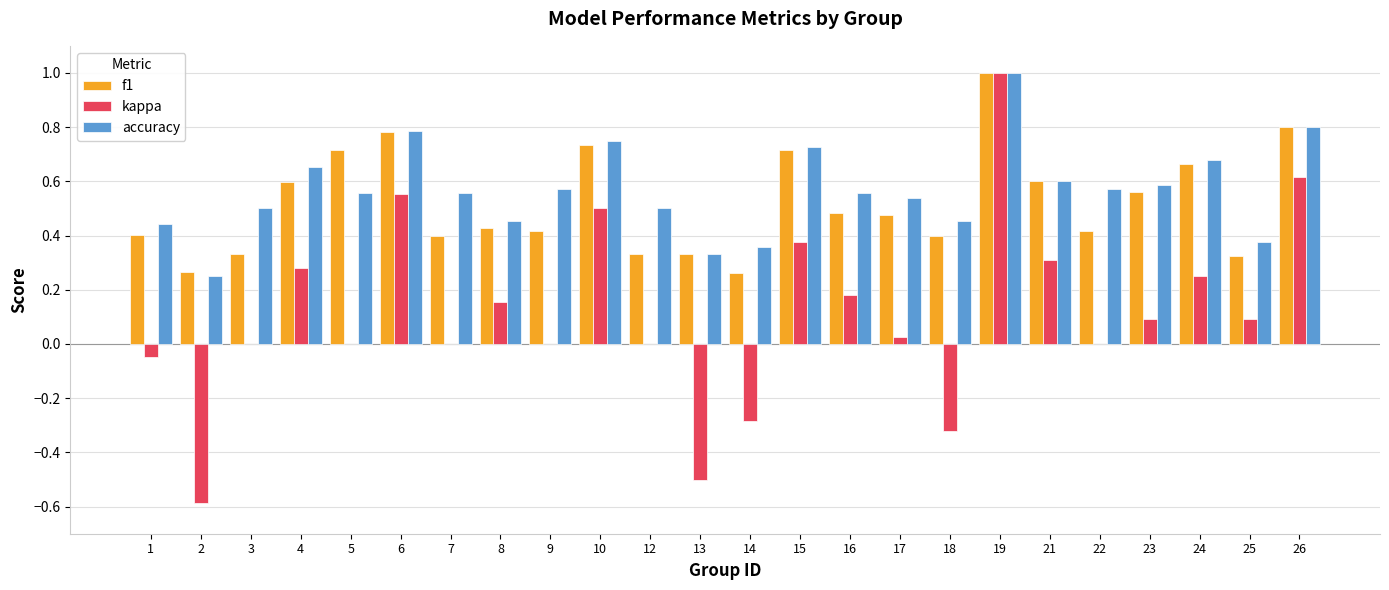

What are all the series names shown in the legend?

f1, kappa, accuracy